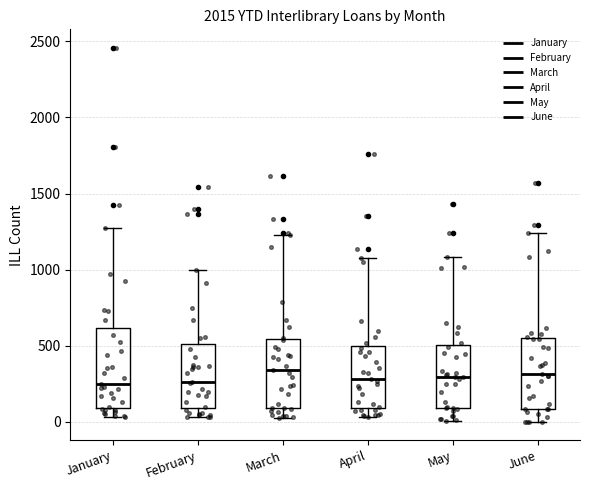

Reading left to right, read every box against the y-axis: the position of its median line, the range the box covers, and the ends of its whiskers. The values are not printed on the chart, so give them approximately, as read against the axis.

January: median 250, box 100 to 600, whiskers 50 to 1250
February: median 250, box 100 to 500, whiskers 50 to 1000
March: median 350, box 100 to 550, whiskers 0 to 1200
April: median 300, box 100 to 500, whiskers 50 to 1100
May: median 300, box 100 to 500, whiskers 0 to 1100
June: median 300, box 100 to 550, whiskers 0 to 1250